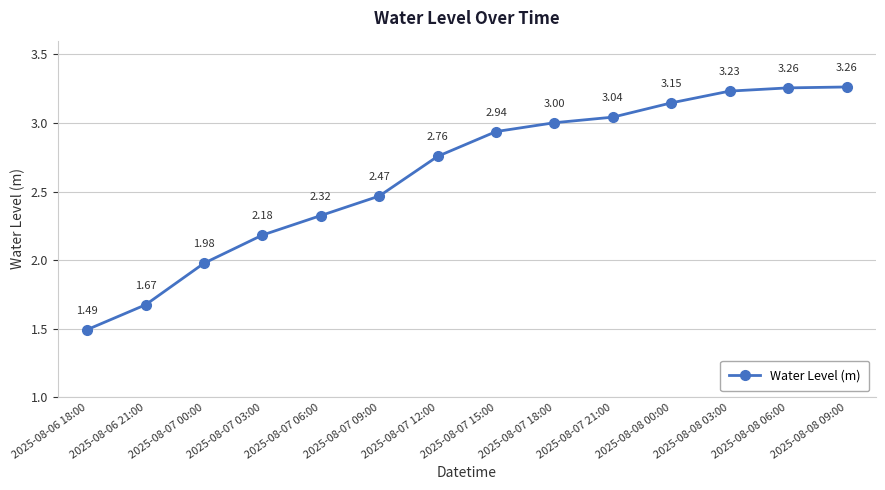

What is the sum of all values?

36.8